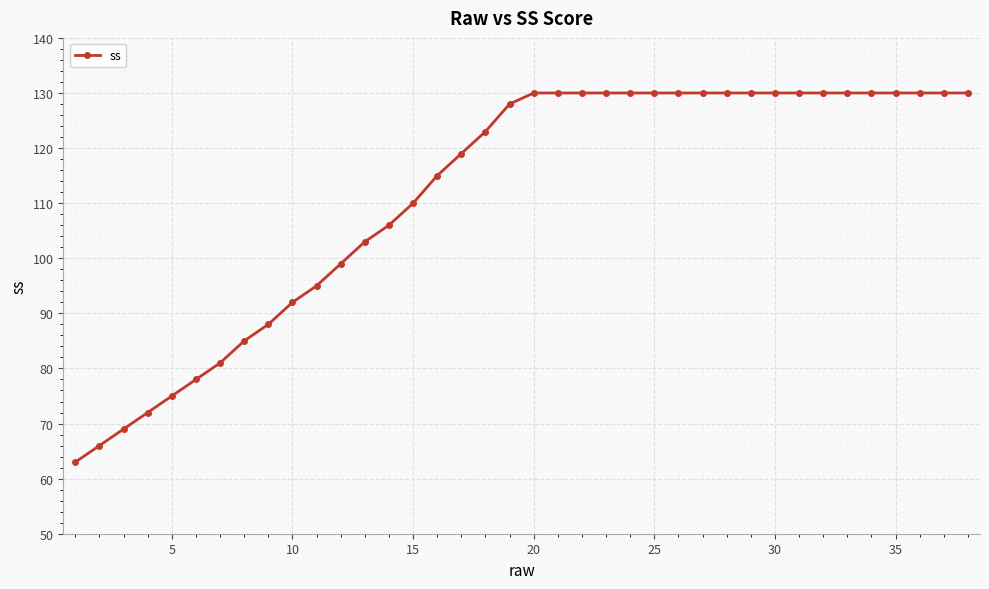

What is the maximum value shown in the chart?

130